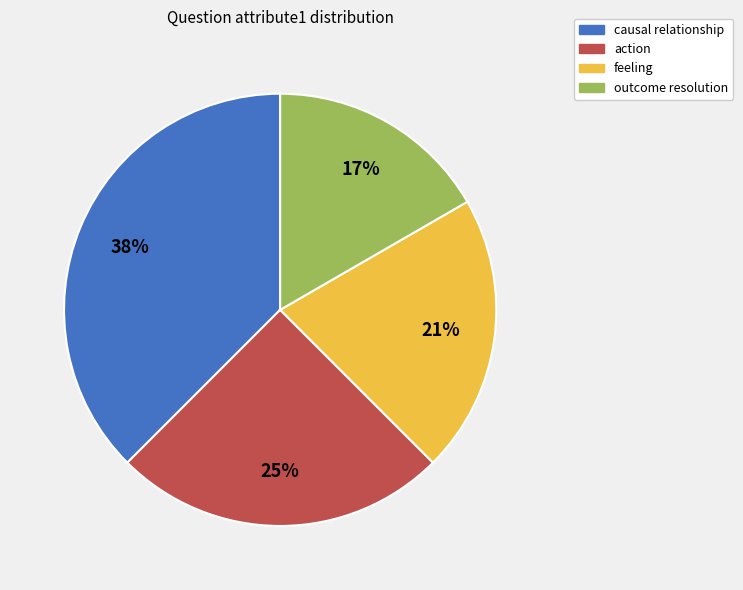

Which slice is the largest?

causal relationship